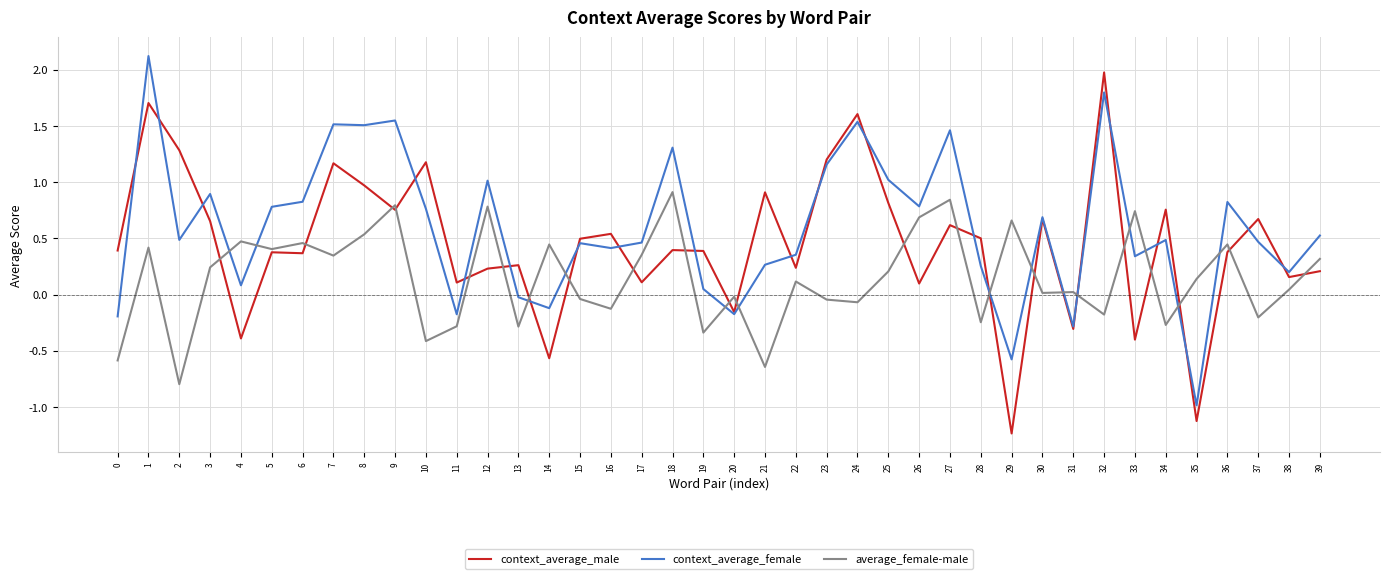

At 19, list the series in order from smallest to largest.

average_female-male, context_average_female, context_average_male